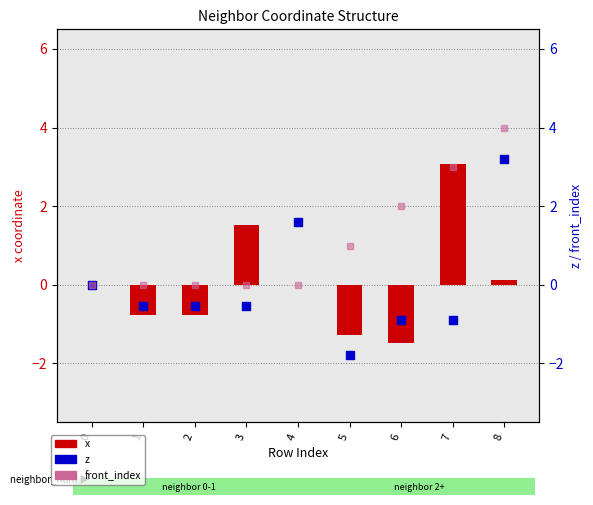

What are all the series names shown in the legend?

x, z, front_index